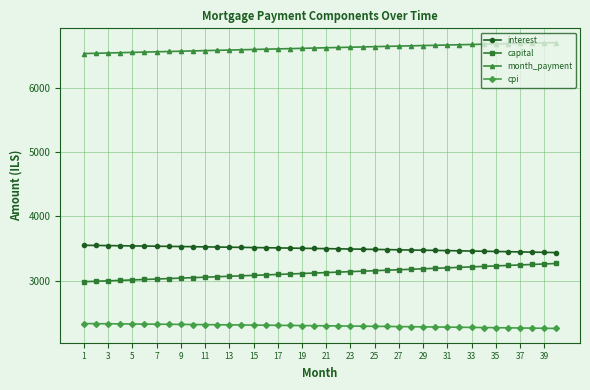

True or false: cpi and interest intersect in this chart.

False